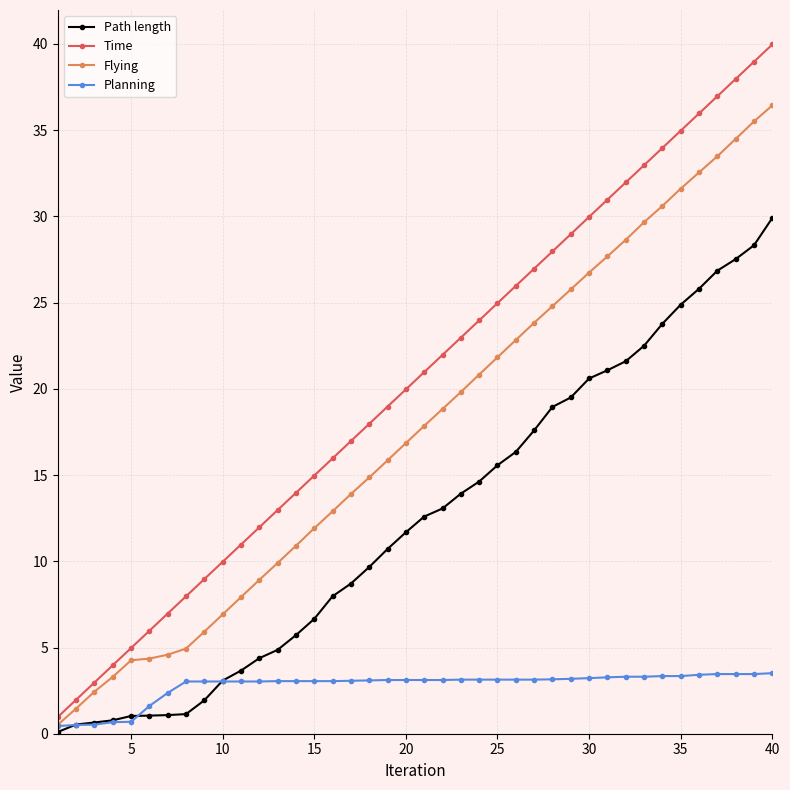

How many lines are shown in the chart?

4